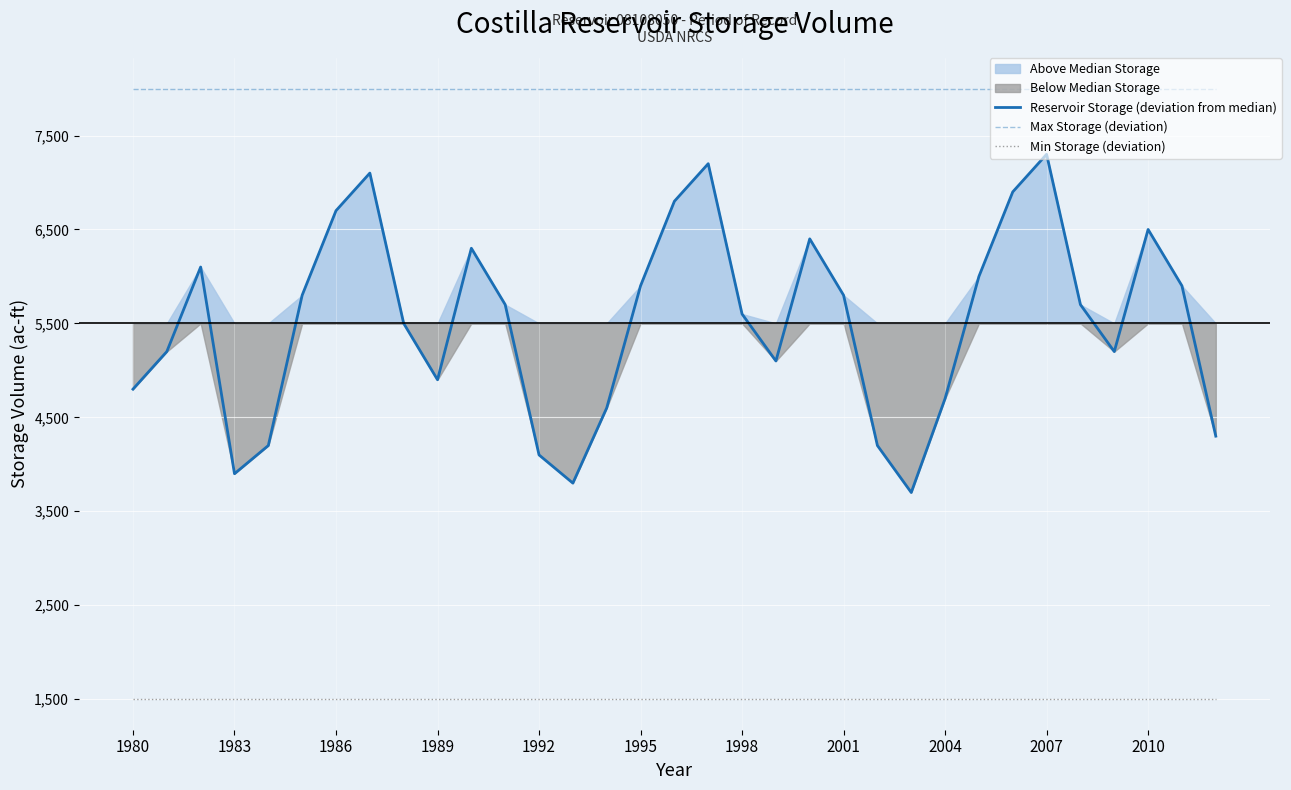

True or false: Max Storage (deviation) has more than 0 points higher than both neighbors.

False